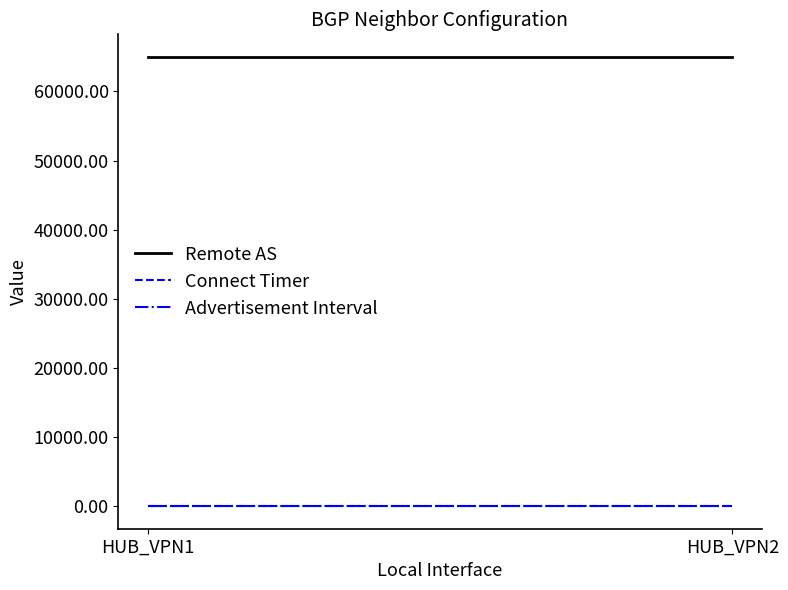

Reading left to right, extract all data points from this chart.

Remote AS: HUB_VPN1=65000	HUB_VPN2=65000
Connect Timer: HUB_VPN1=10	HUB_VPN2=10
Advertisement Interval: HUB_VPN1=2	HUB_VPN2=2